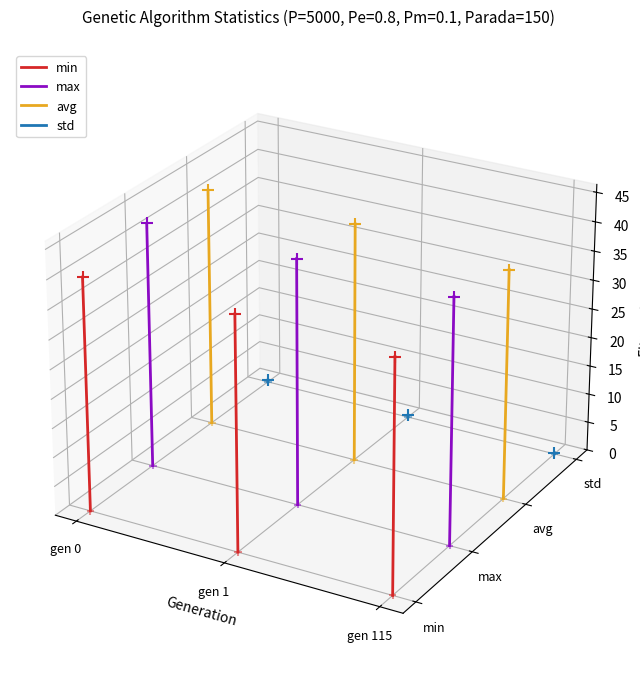

At which category is the sum across all series the highest?

gen 1